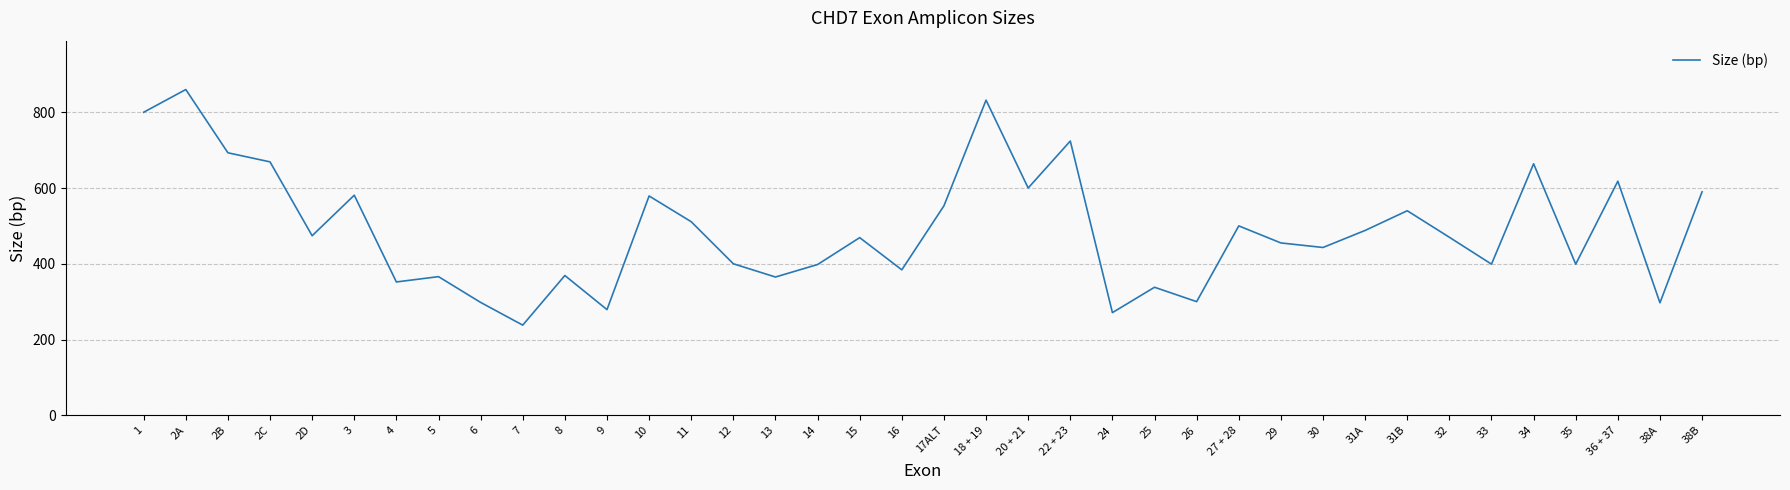

What is the smallest value displayed?

238